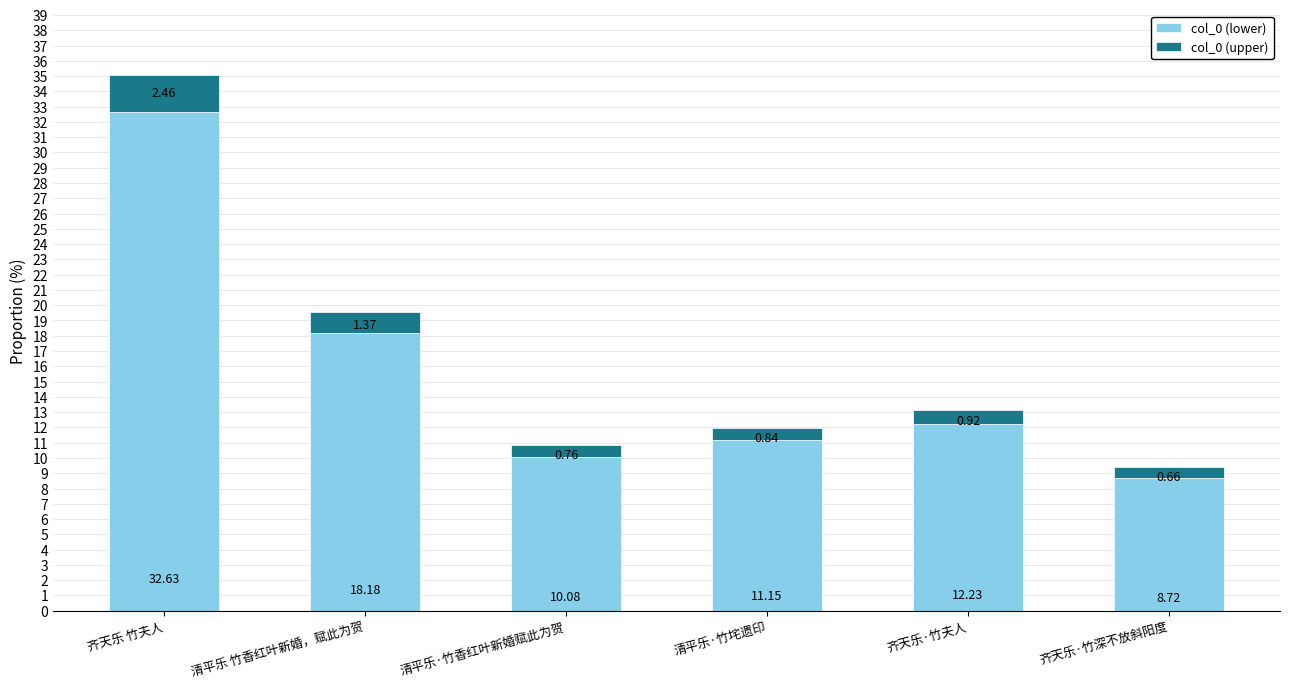

Rank the categories by col_0 (lower) value from highest to lowest.

齐天乐 竹夫人, 清平乐 竹香红叶新婚，赋此为贺, 齐天乐·竹夫人, 清平乐·竹垞遗印, 清平乐·竹香红叶新婚赋此为贺, 齐天乐·竹深不放斜阳度